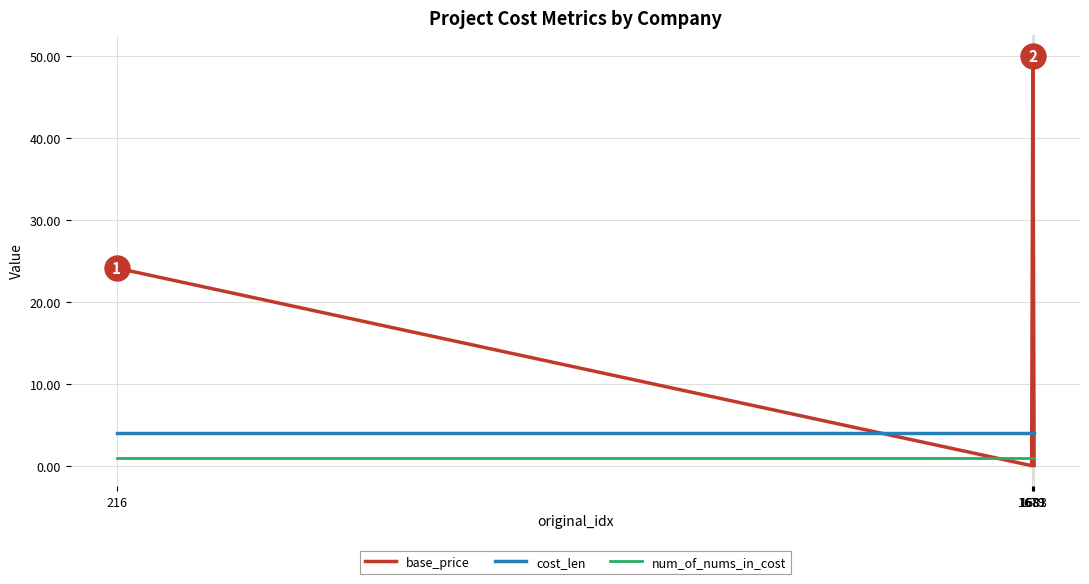

Which series has the largest total across all categories?

base_price